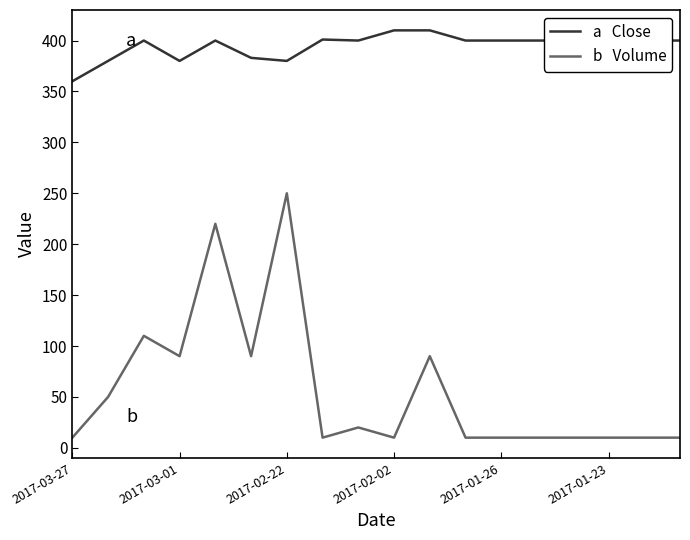

What is the maximum value shown in the chart?

410